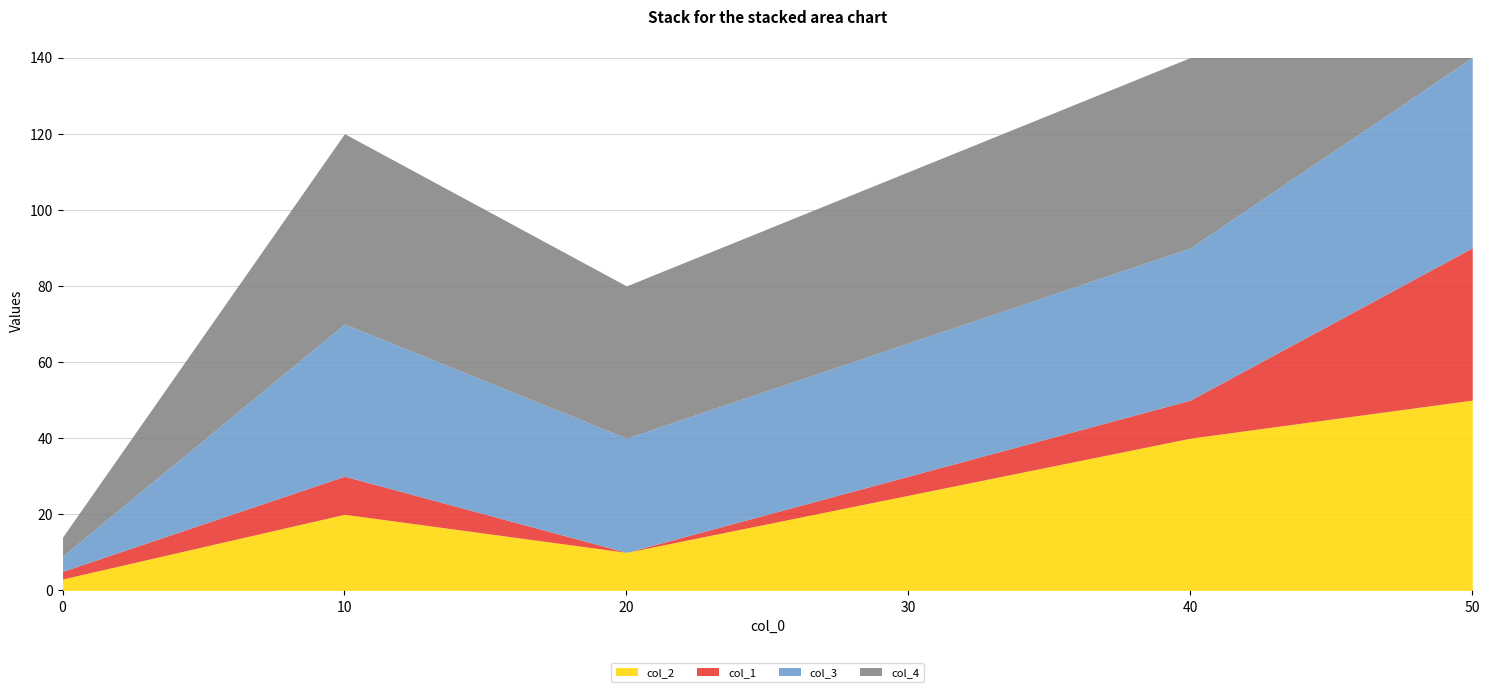

What is the value of the col_2 point at the 4th from the left?

40